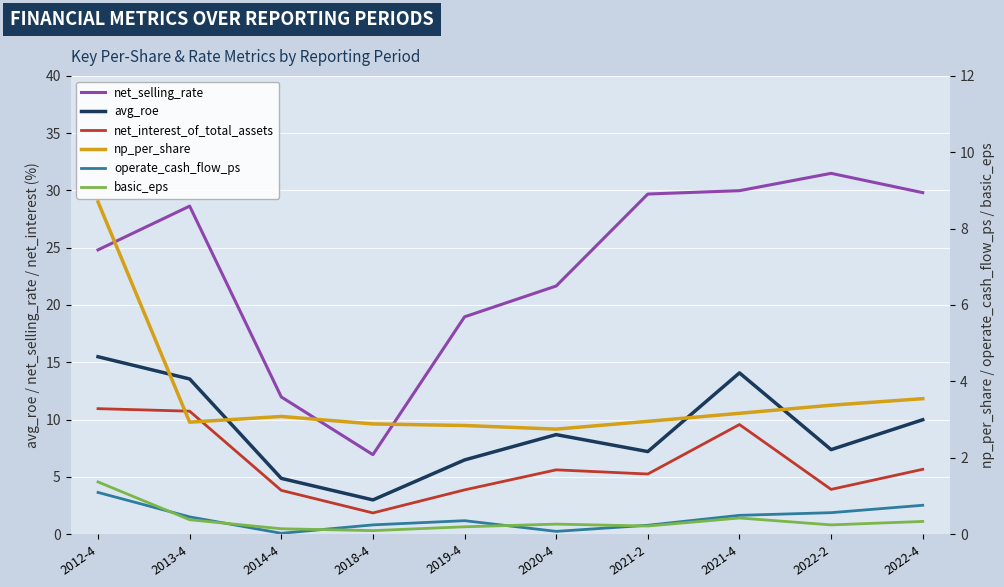

Which label corresponds to the smallest value in the chart?

2014-4